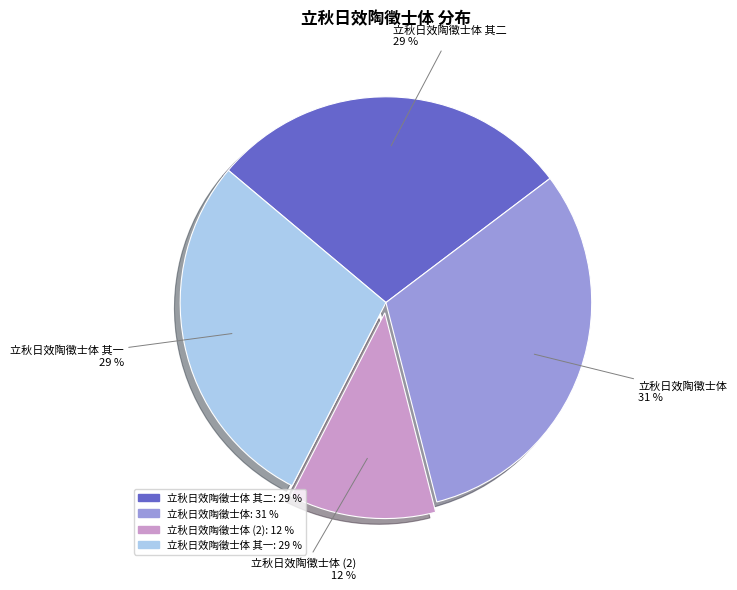

Is there a majority slice in this chart?

No